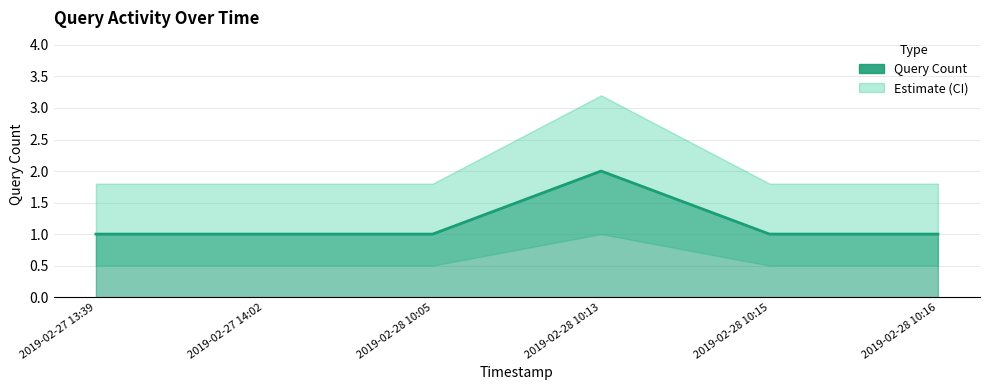

Rank the categories by value from lowest to highest.

2019-02-27 13:39, 2019-02-27 14:02, 2019-02-28 10:05, 2019-02-28 10:15, 2019-02-28 10:16, 2019-02-28 10:13